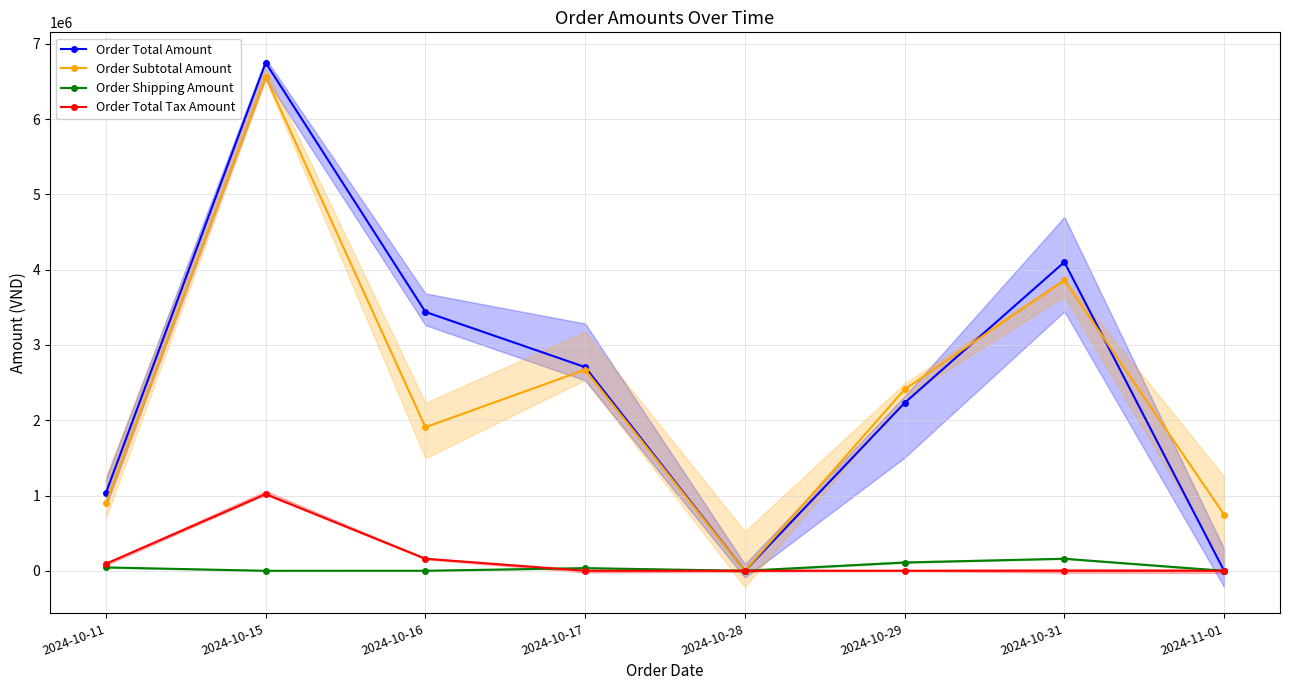

What is the label of the 6th point from the right?

2024-10-16